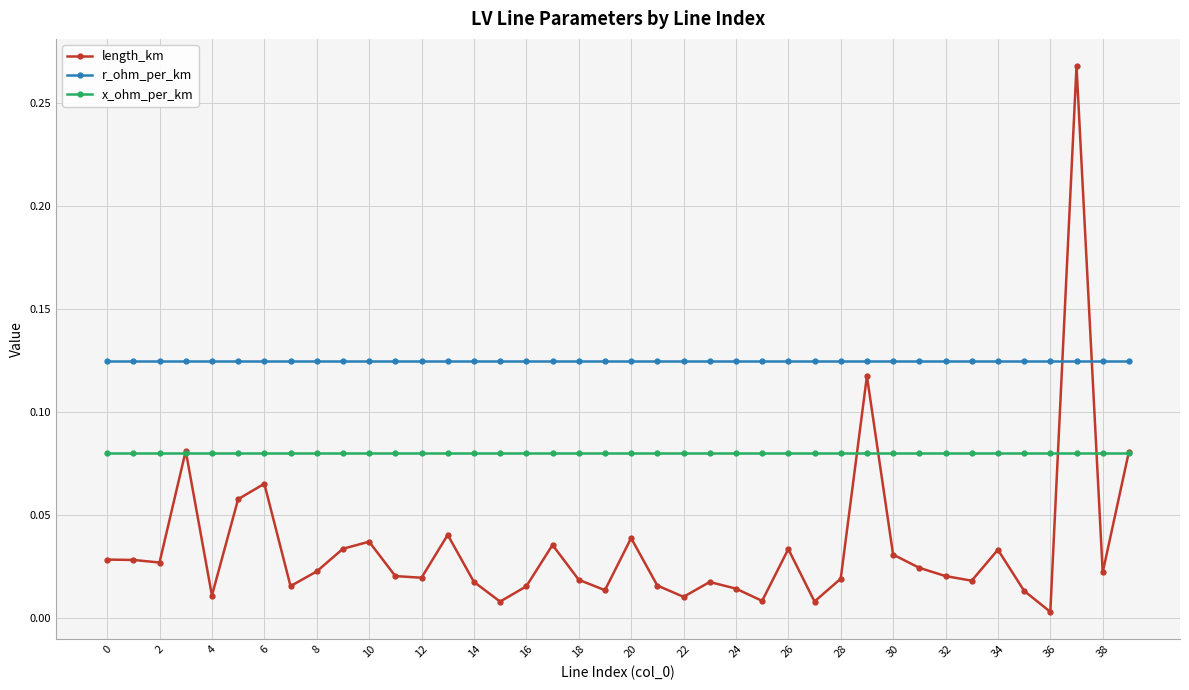

Rank the series by their maximum value, from lowest to highest.

x_ohm_per_km, r_ohm_per_km, length_km